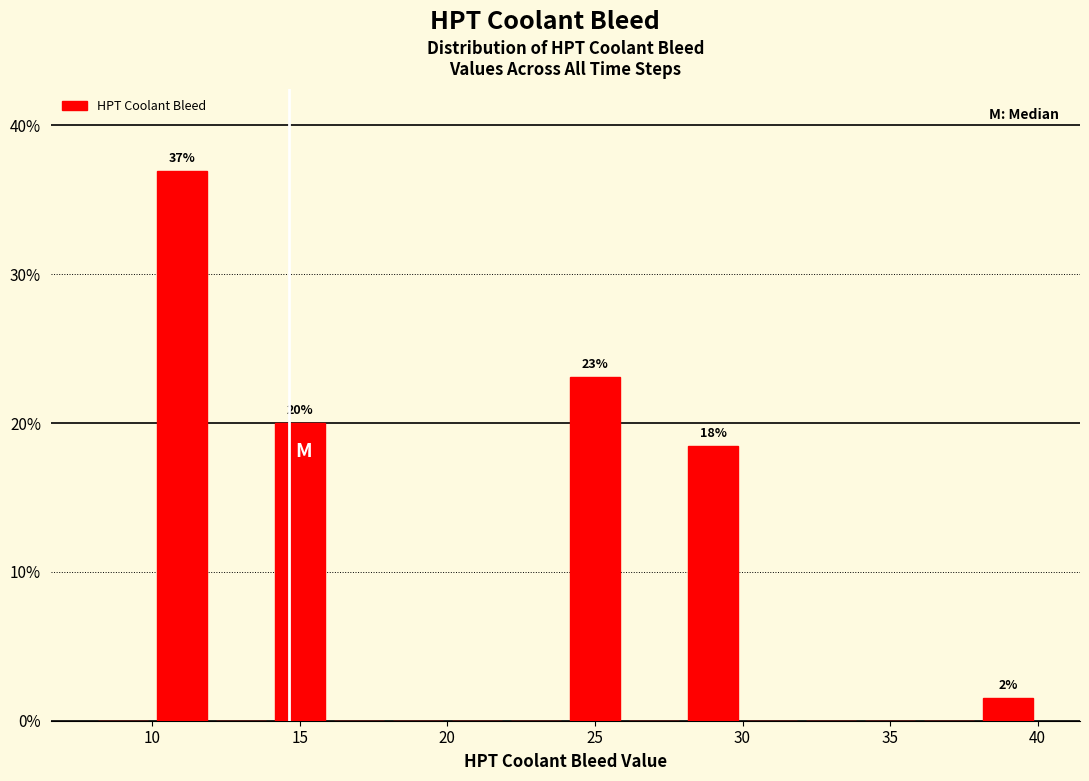

Which range on the x-axis has the tallest bar?

10 to 12